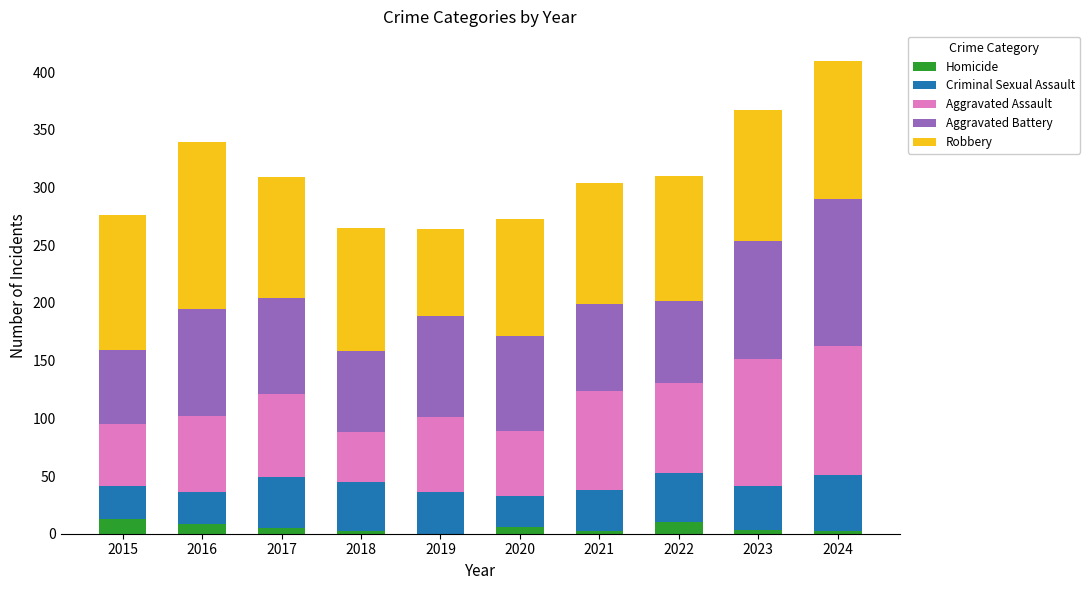

Between 2018 and 2022, which is larger?

2022